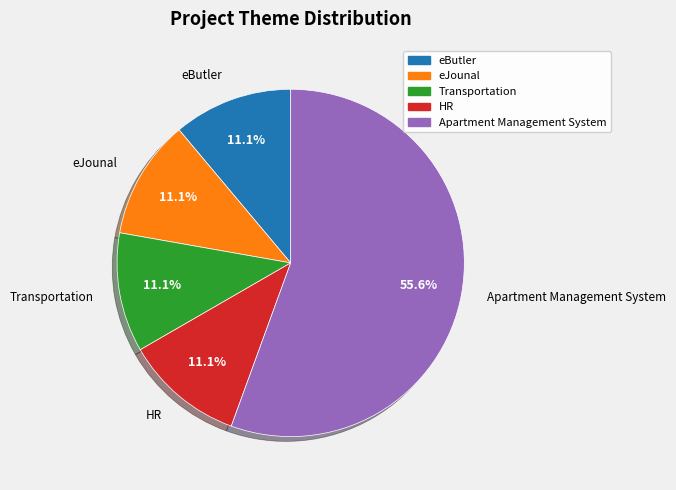

Is HR the majority of the pie?

No